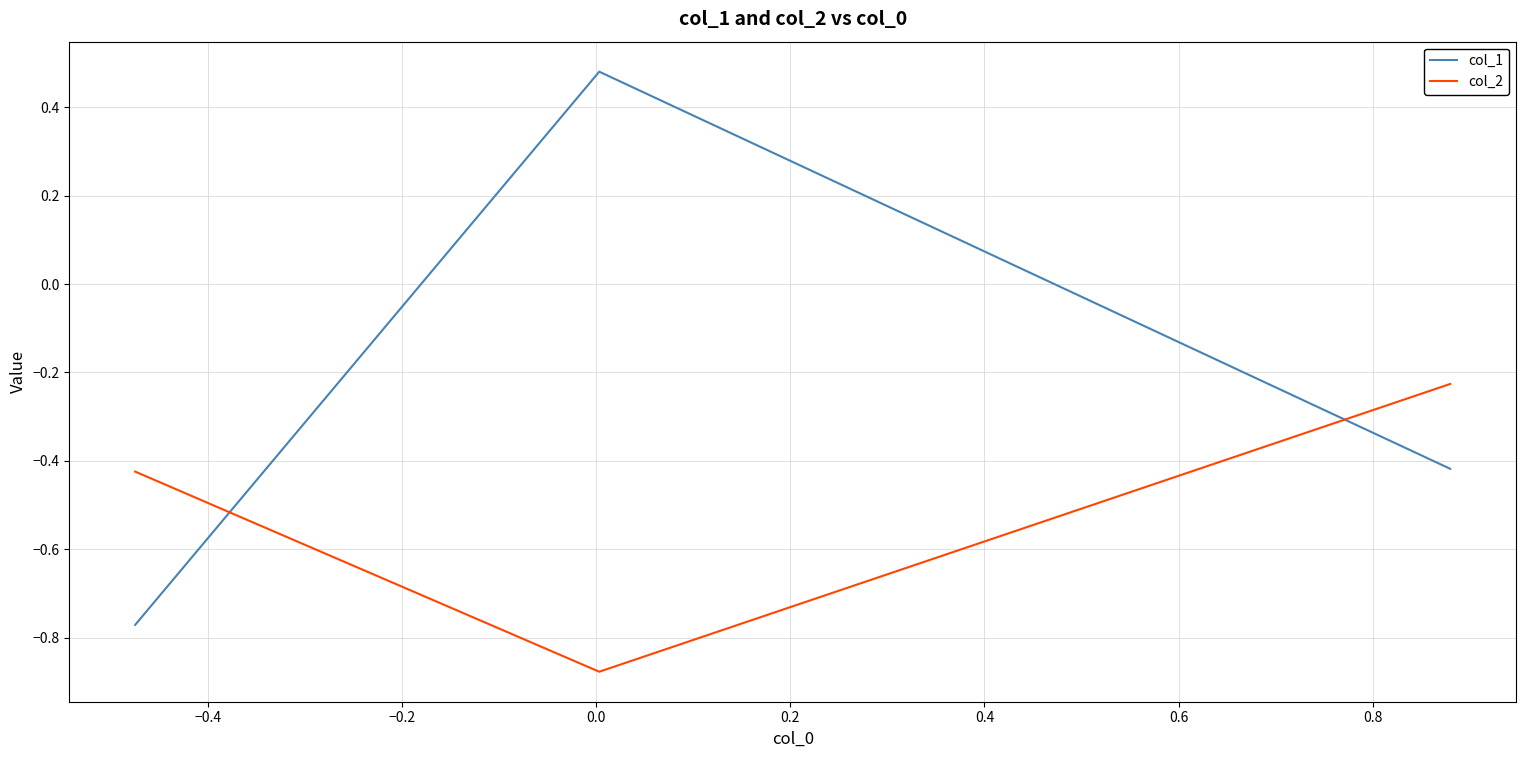

Which series has the largest range (max minus min)?

col_1